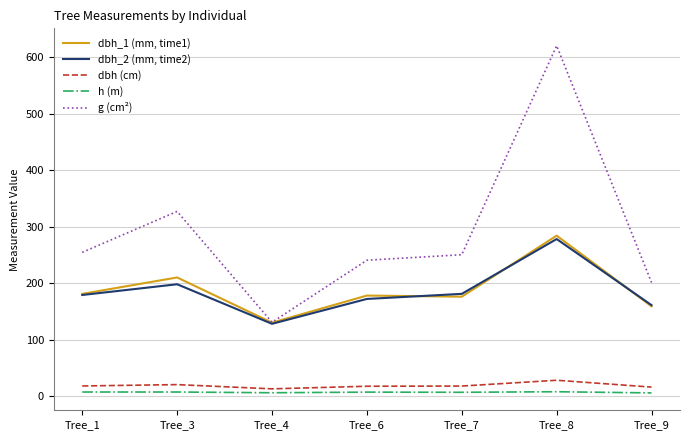

Which category has the lowest value in the dbh_1 (mm, time1) series?

Tree_4